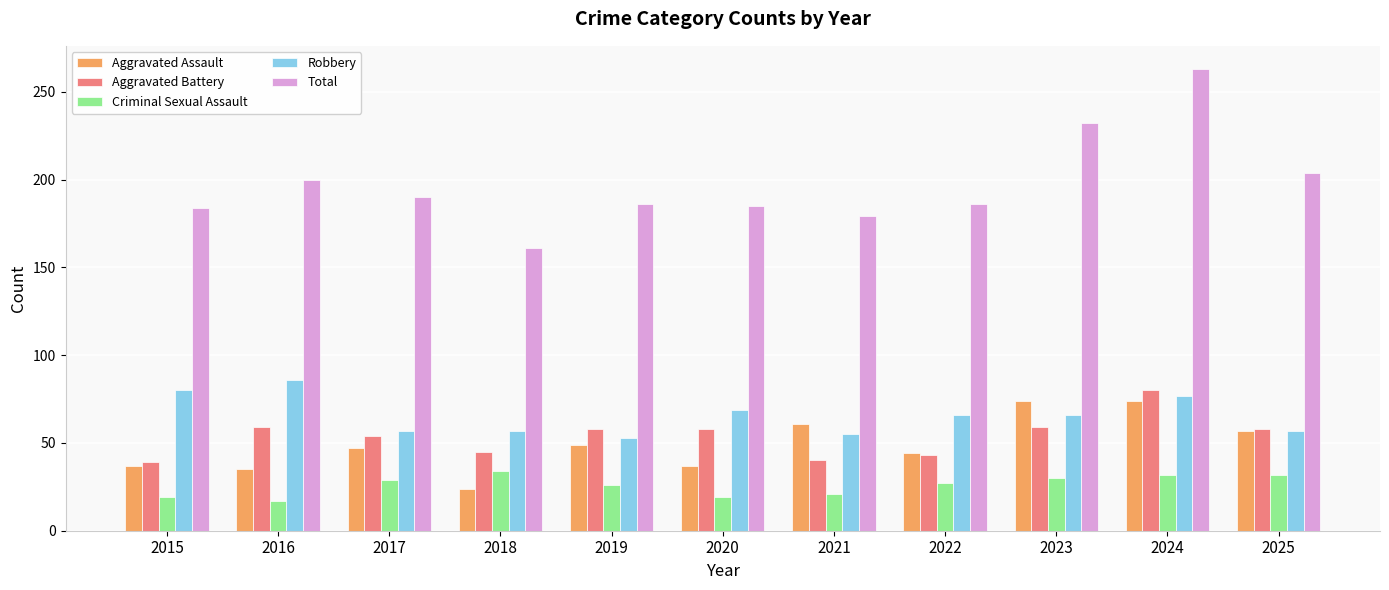

How many bars are there in total?

55